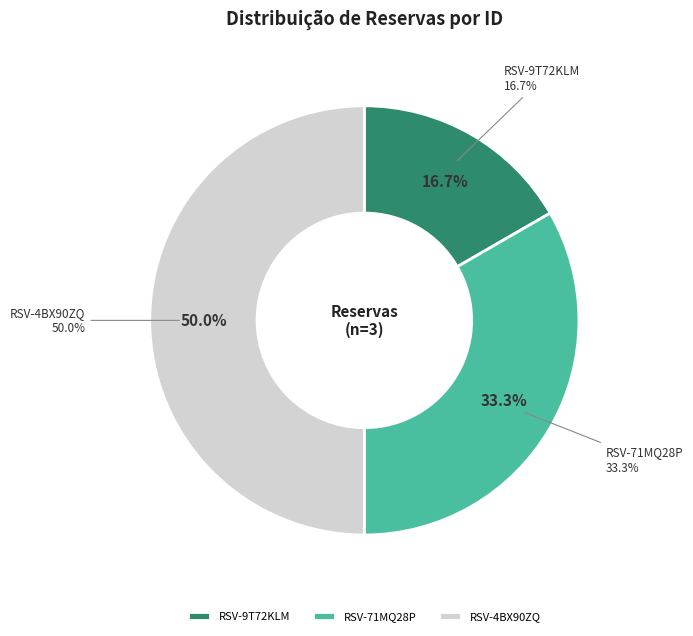

To the nearest percent, what is the difference between the largest and smallest slice percentages?

33%